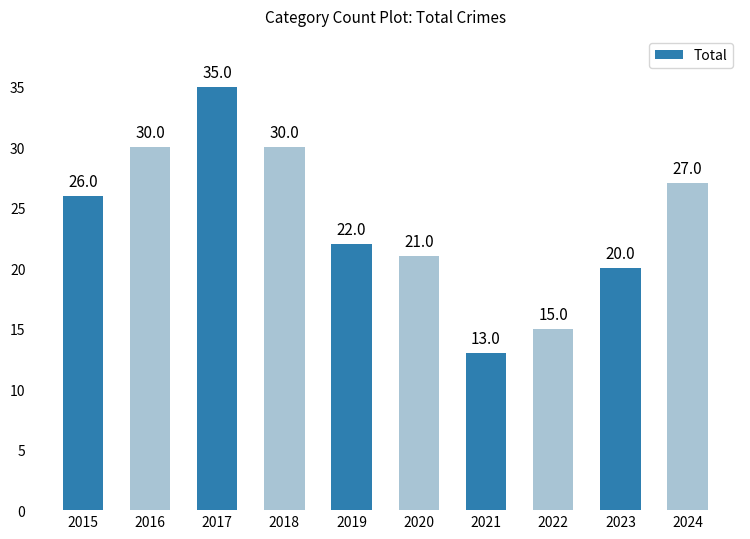

What is the change in value from 2017 to 2020?

-14